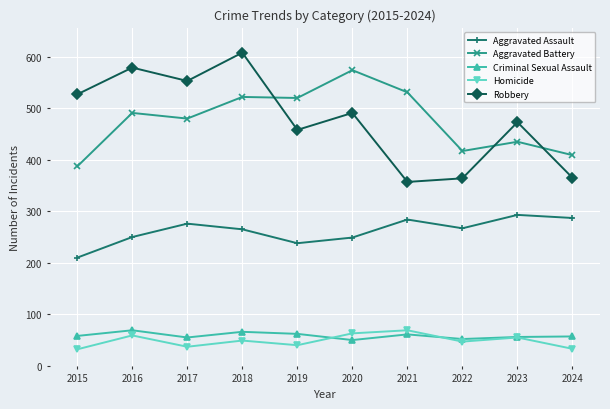

At which category is the sum across all series the highest?

2018